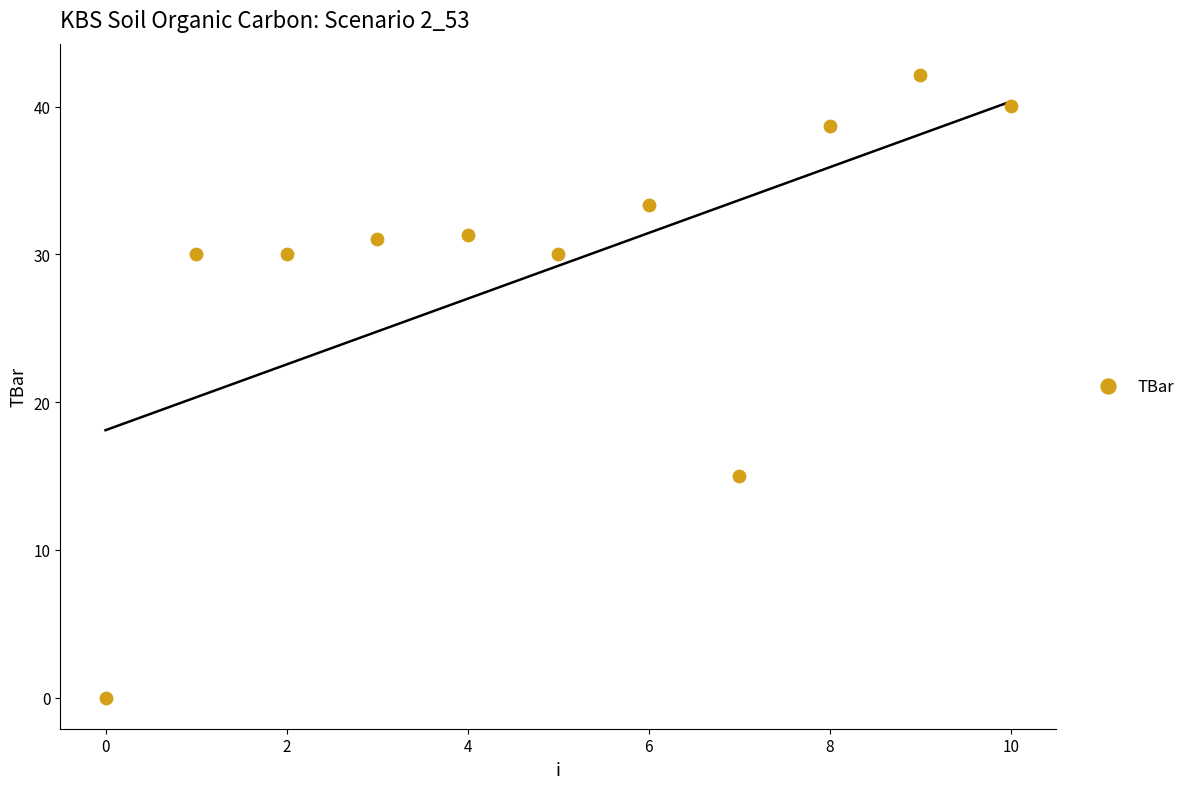

What is the range of Y values (max minus min)?

42.2